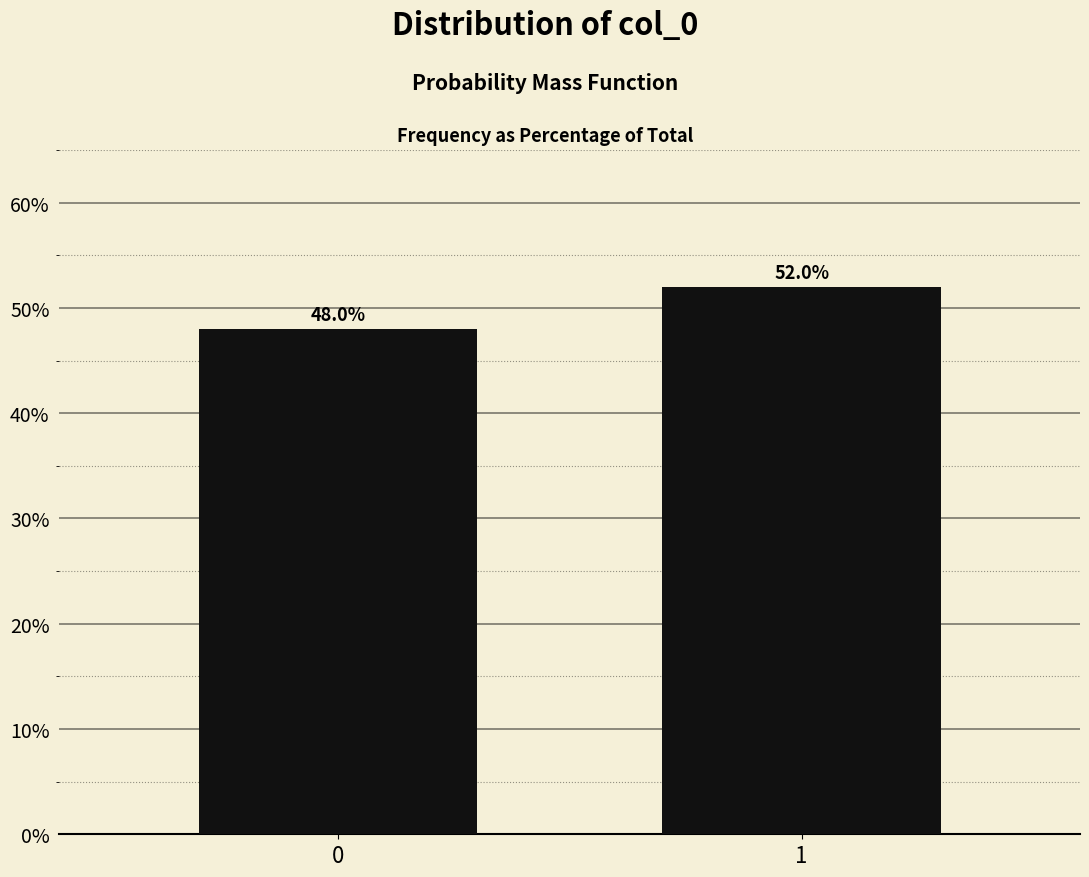

Reading left to right, list all the values displayed in this chart.

48	52